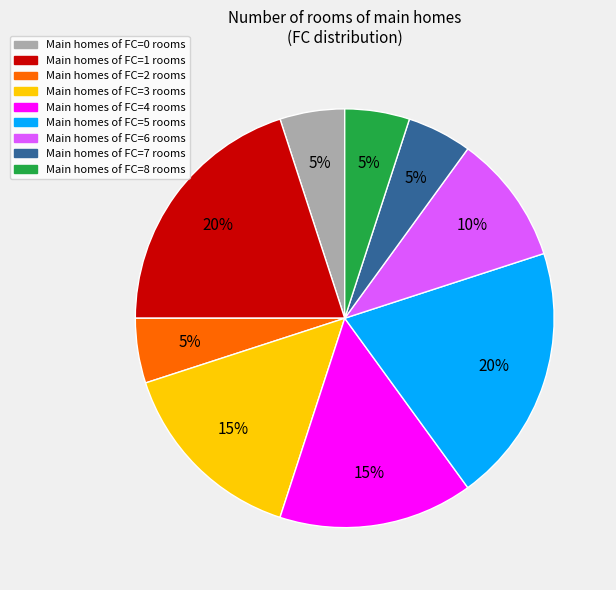

Is there a majority slice in this chart?

No